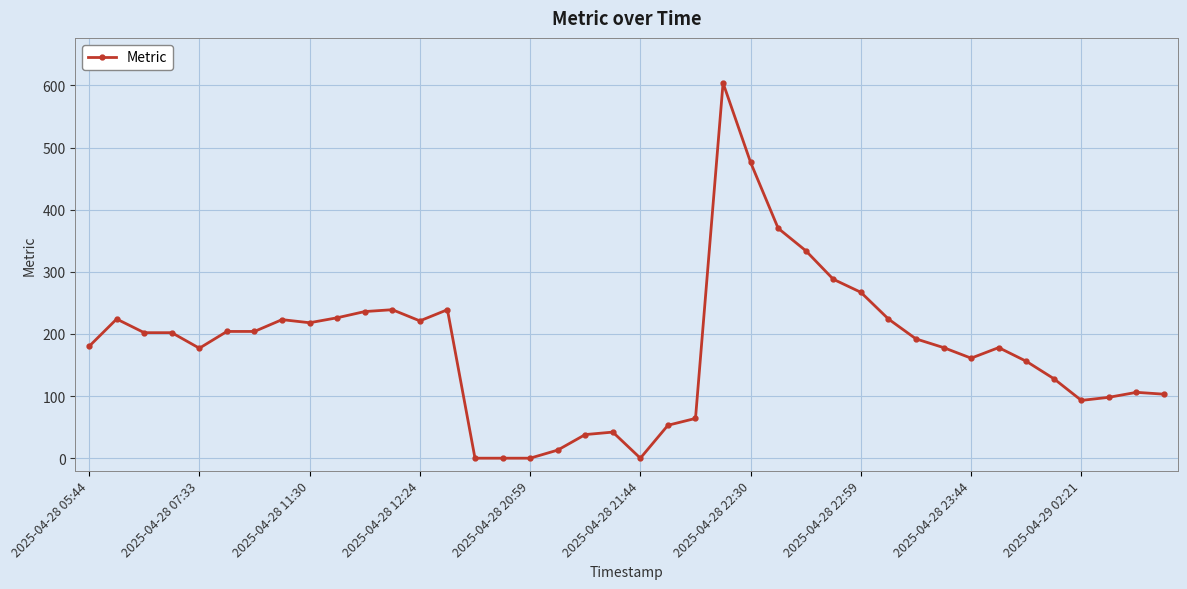

How many values are below 192?

20